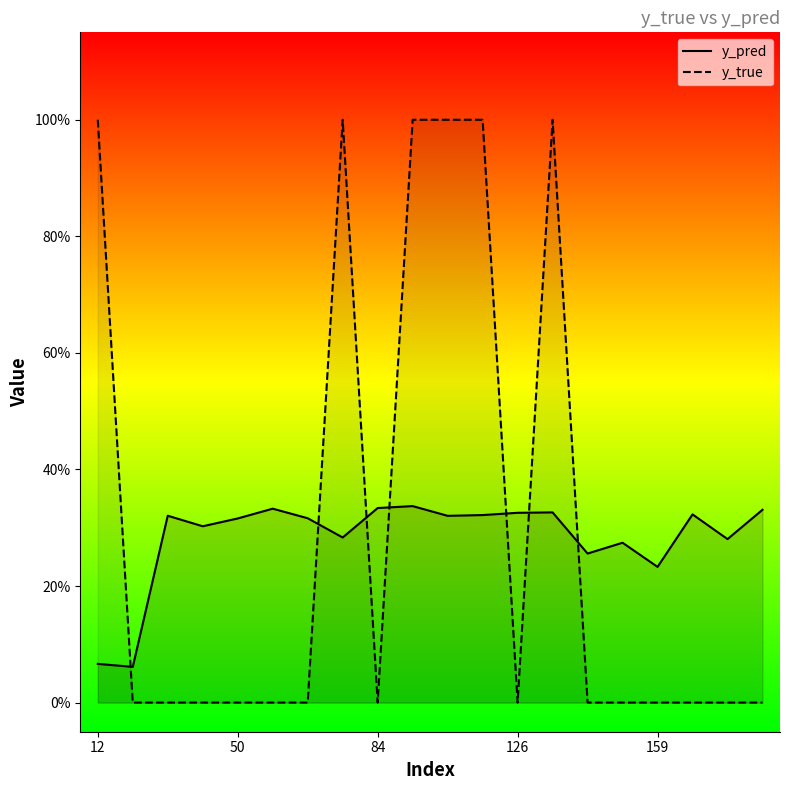

Count the number of categories in the chart.

20